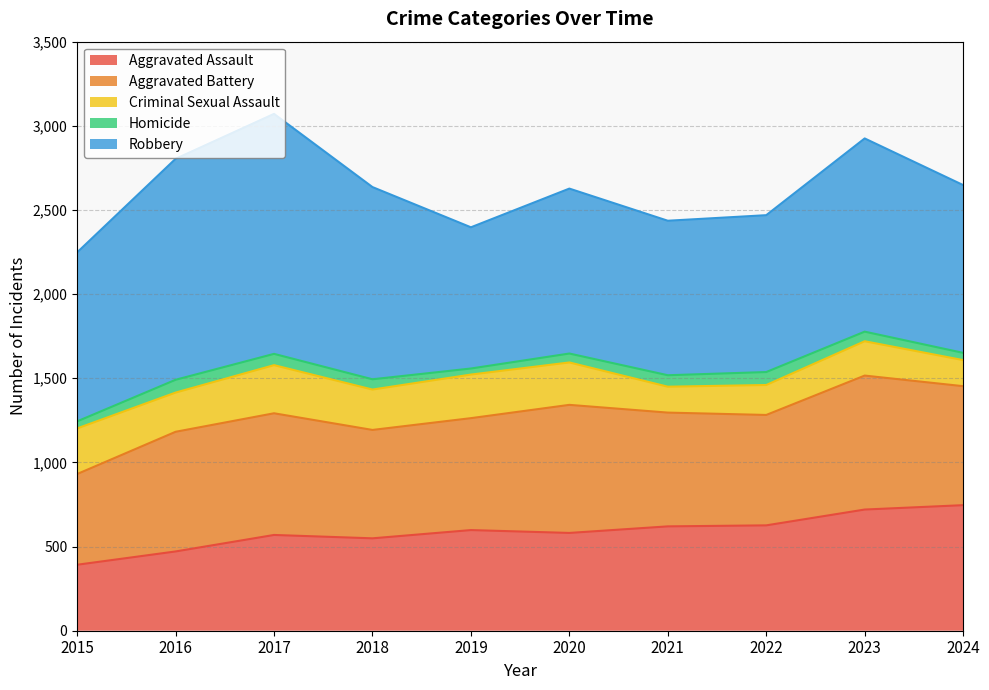

Rank the categories by Criminal Sexual Assault value from lowest to highest.

2021, 2024, 2022, 2023, 2016, 2018, 2020, 2019, 2015, 2017